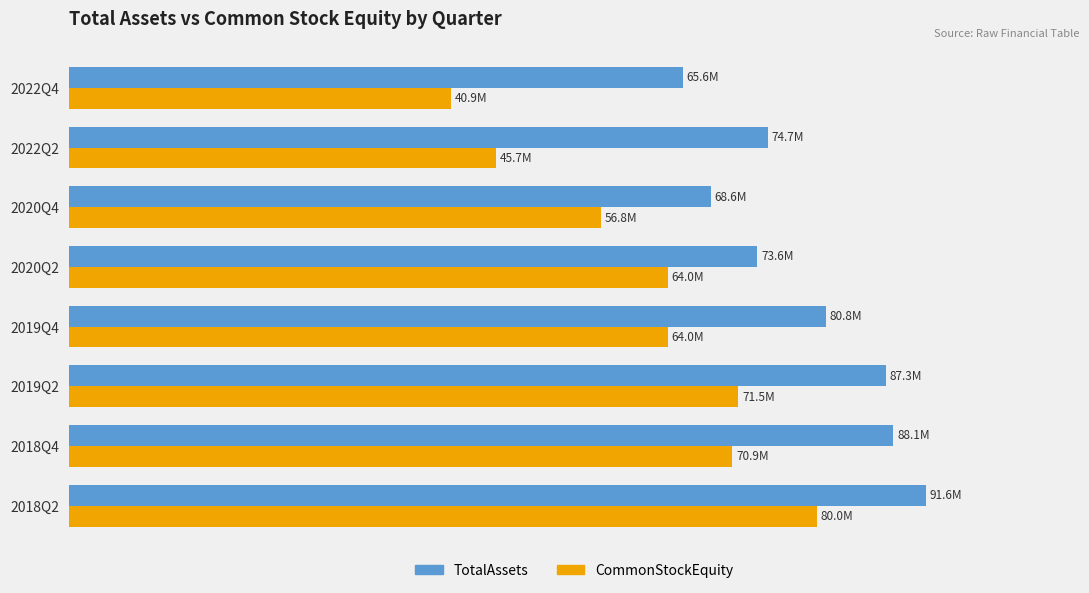

What are all the series names shown in the legend?

TotalAssets, CommonStockEquity